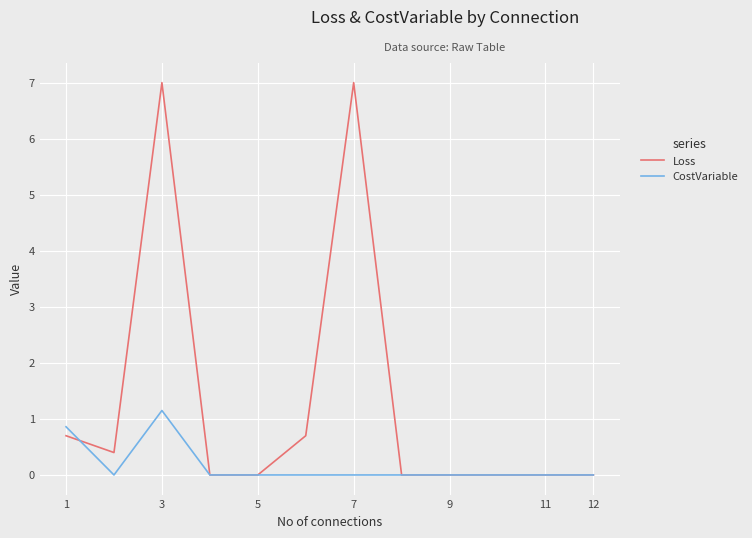

Which series has the largest range (max minus min)?

Loss